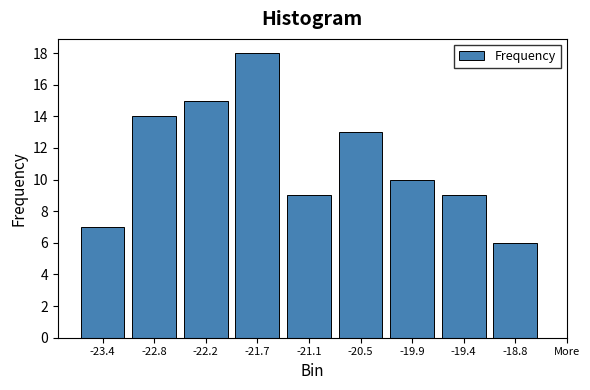

Reading right to left, what are all the values shown in this chart?

6	9	10	13	9	18	15	14	7